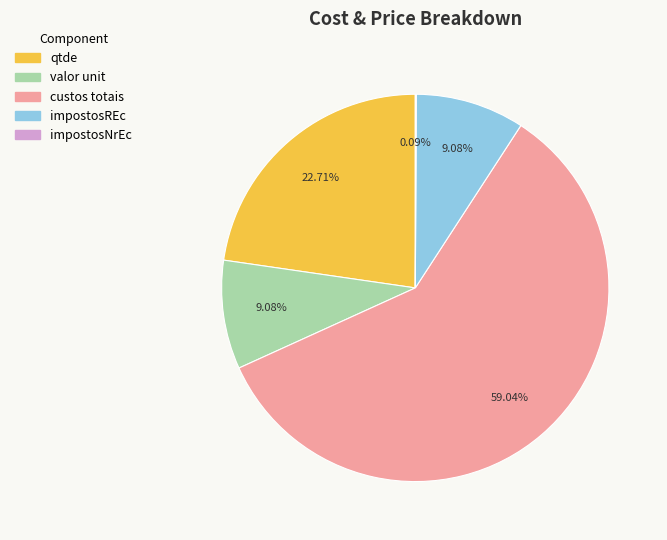

What is the largest slice in the pie chart?

custos totais